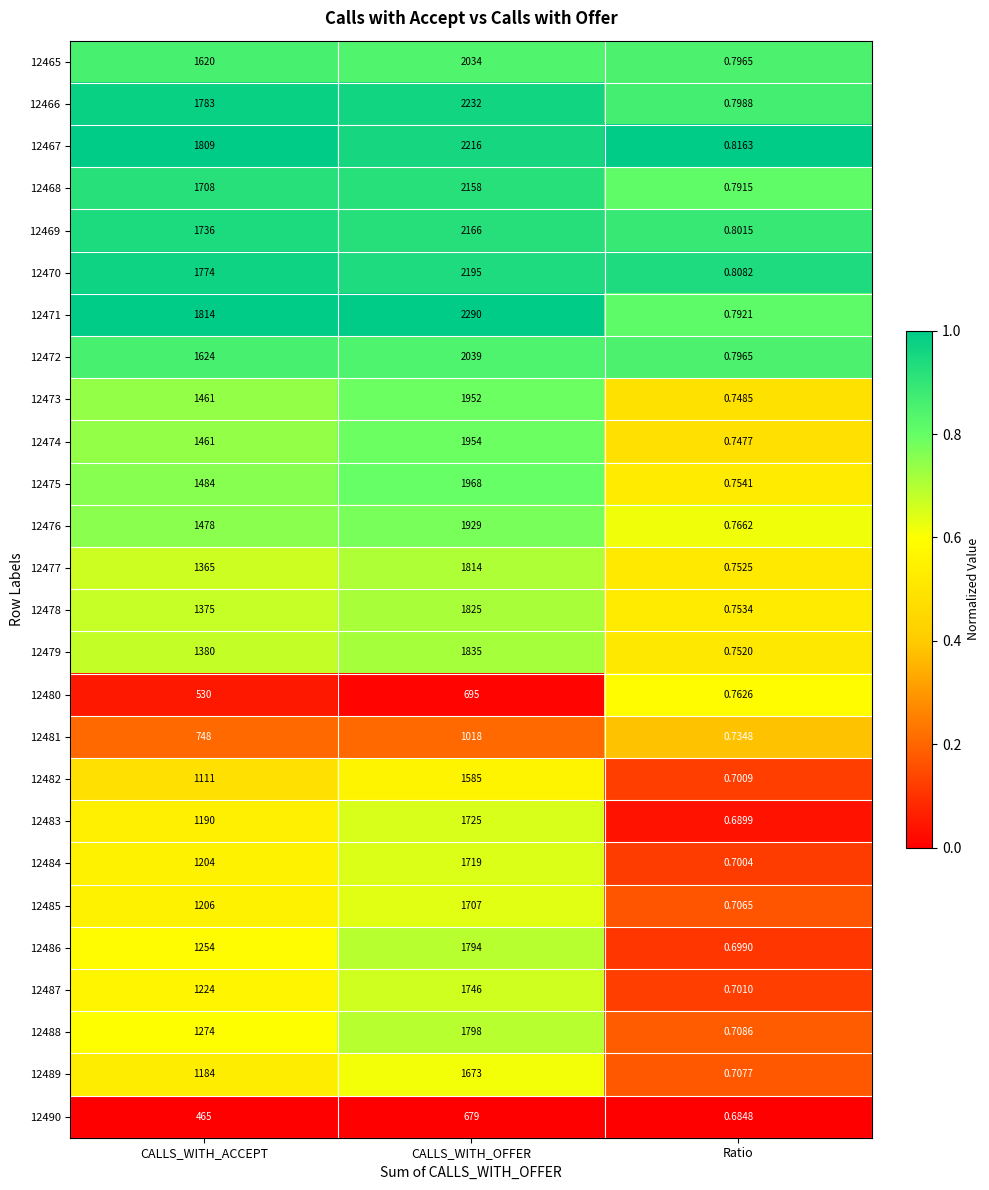

Which label corresponds to the largest value in the chart?

CALLS_WITH_OFFER